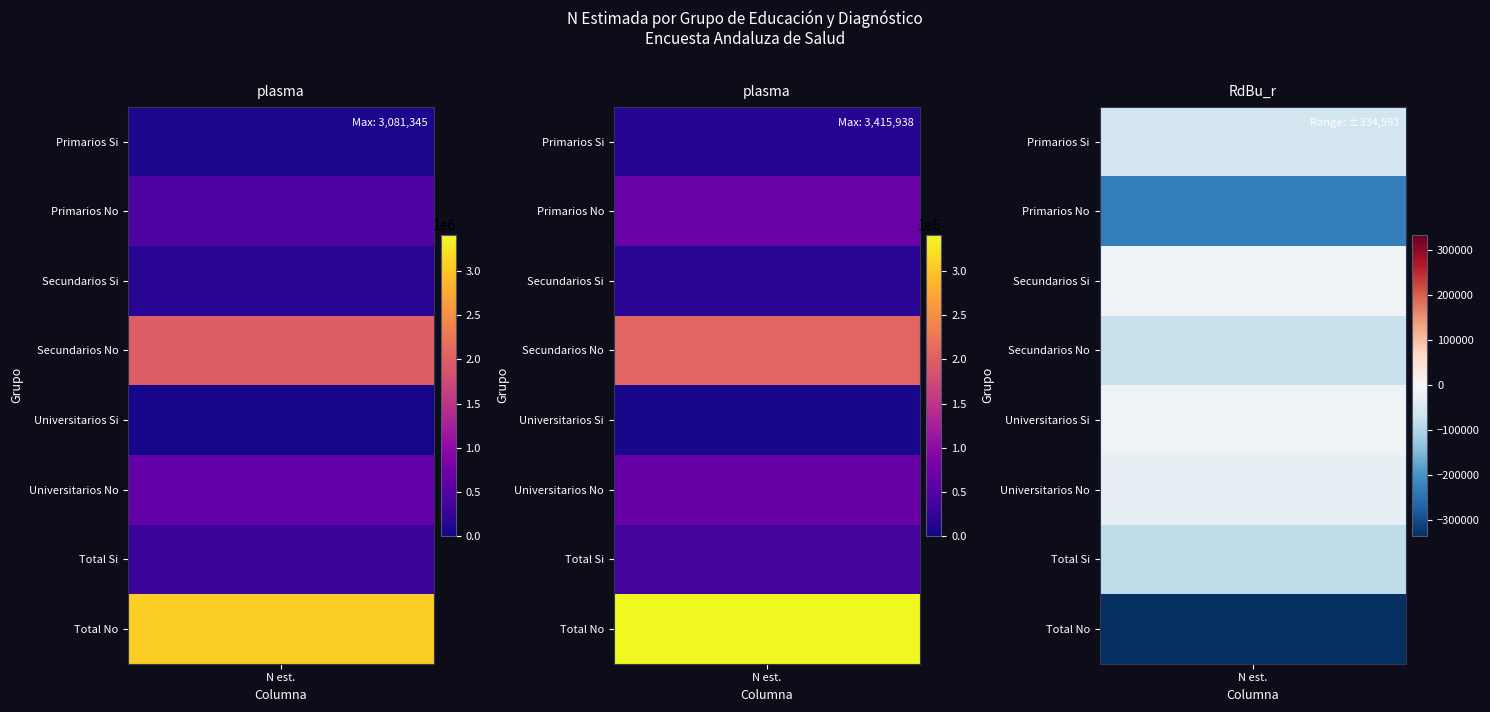

The value of Primarios at No is 460856. True or false?

True